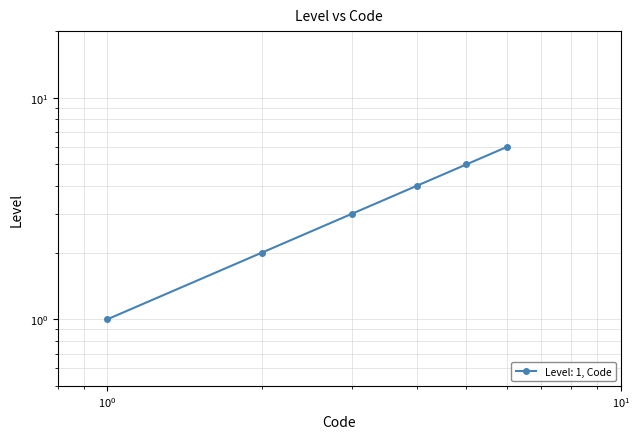

How many lines are shown in the chart?

1